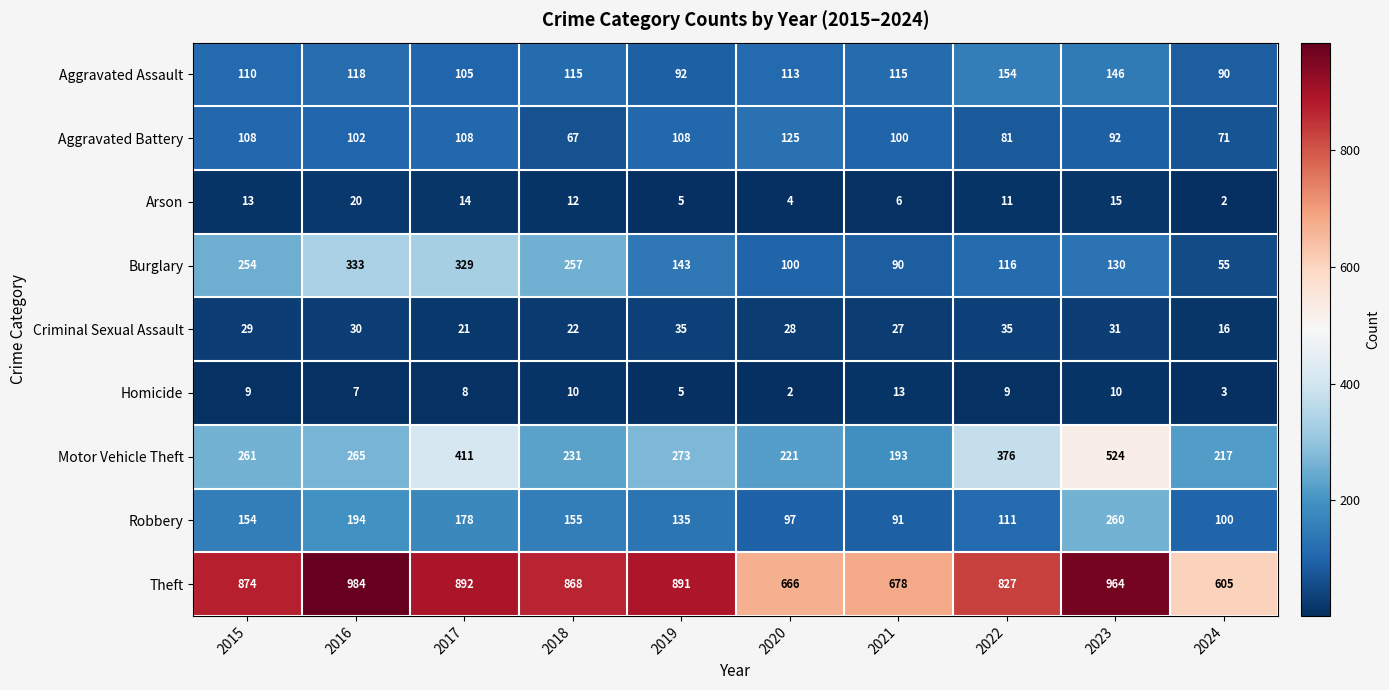

What is the lowest value of the Aggravated Assault series?

90